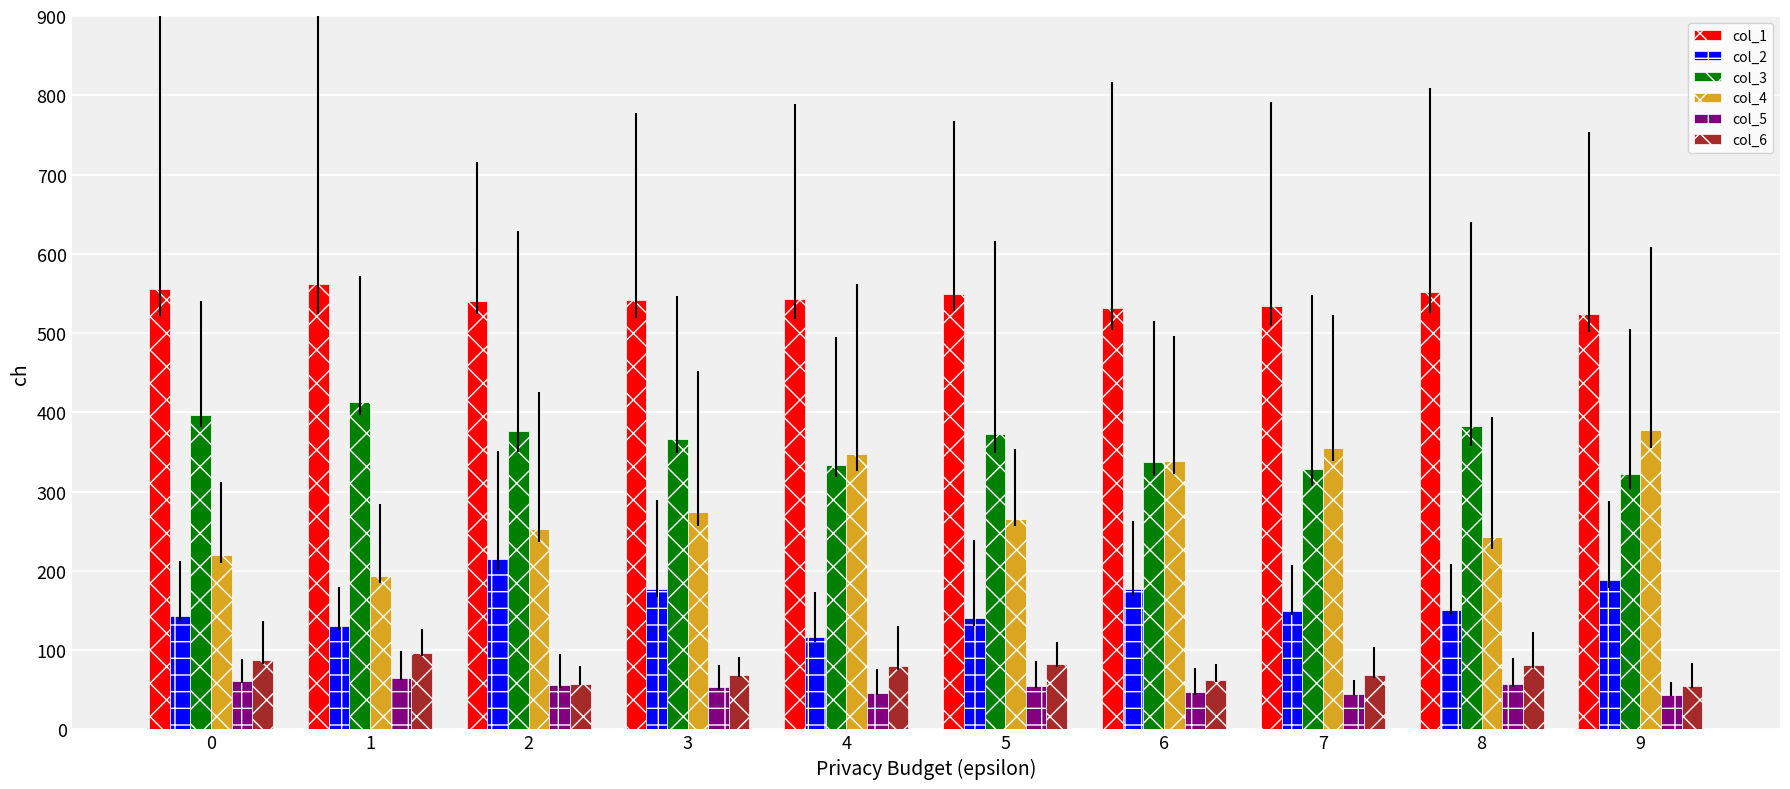

What is the sum of all col_2 values?

1588.9